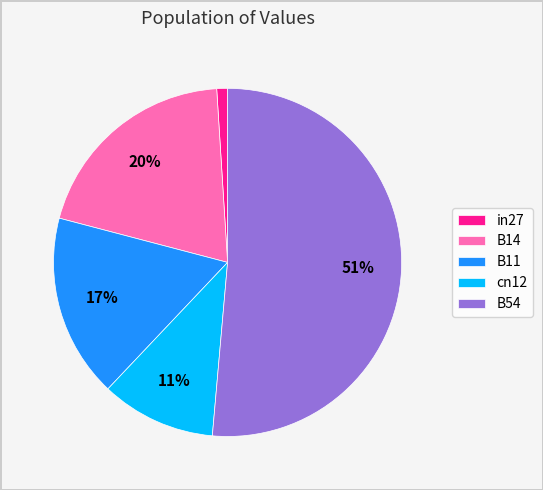

True or false: B14 accounts for 8% of the total.

False